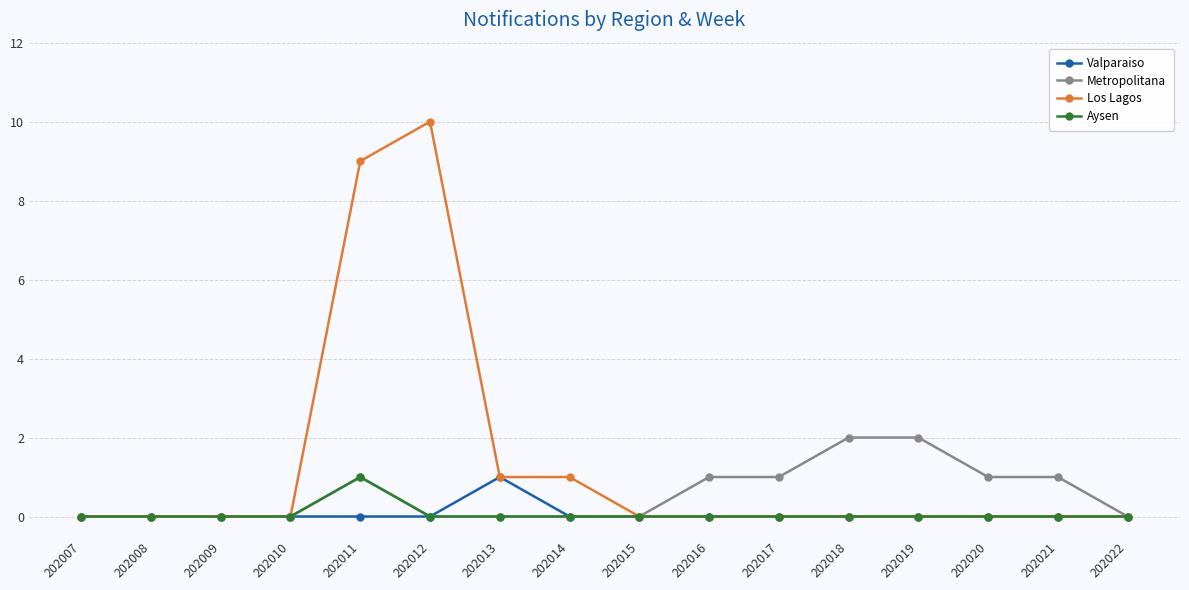

Reading right to left, what are all the values shown in this chart?

Valparaiso: 202022=0	202021=0	202020=0	202019=0	202018=0	202017=0	202016=0	202015=0	202014=0	202013=1	202012=0	202011=0	202010=0	202009=0	202008=0	202007=0
Metropolitana: 202022=0	202021=1	202020=1	202019=2	202018=2	202017=1	202016=1	202015=0	202014=0	202013=0	202012=0	202011=1	202010=0	202009=0	202008=0	202007=0
Los Lagos: 202022=0	202021=0	202020=0	202019=0	202018=0	202017=0	202016=0	202015=0	202014=1	202013=1	202012=10	202011=9	202010=0	202009=0	202008=0	202007=0
Aysen: 202022=0	202021=0	202020=0	202019=0	202018=0	202017=0	202016=0	202015=0	202014=0	202013=0	202012=0	202011=1	202010=0	202009=0	202008=0	202007=0